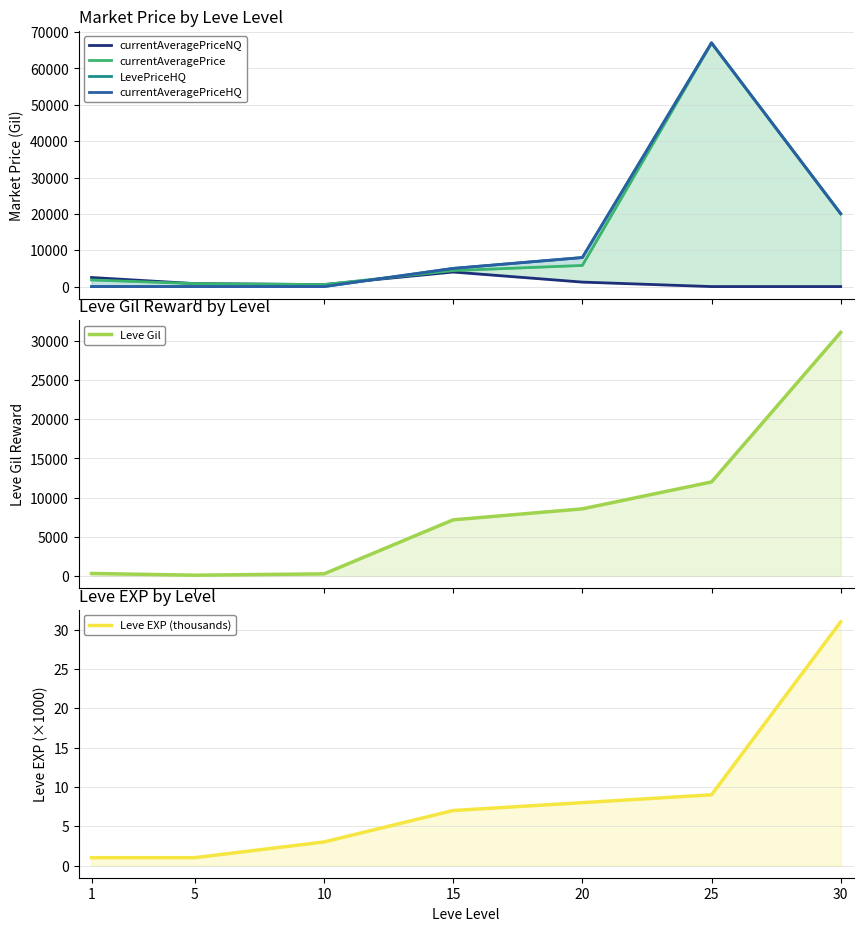

List the series in order of their peak value, lowest first.

Leve EXP (thousands), currentAveragePriceNQ, Leve Gil, currentAveragePrice, LevePriceHQ, currentAveragePriceHQ